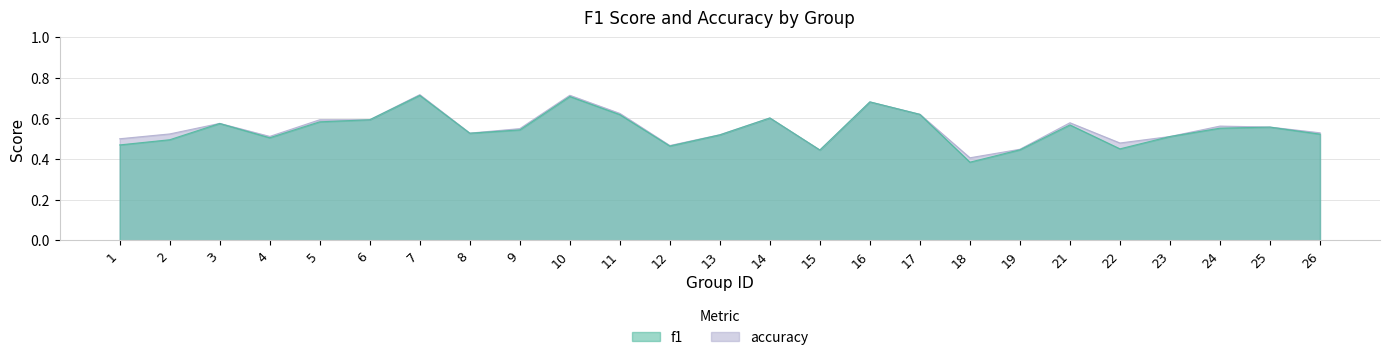

Reading left to right, extract all data points from this chart.

f1: 1=0.5	2=0.5	3=0.6	4=0.5	5=0.6	6=0.6	7=0.7	8=0.5	9=0.5	10=0.7	11=0.6	12=0.5	13=0.5	14=0.6	15=0.4	16=0.7	17=0.6	18=0.4	19=0.4	21=0.6	22=0.5	23=0.5	24=0.6	25=0.6	26=0.5
accuracy: 1=0.5	2=0.5	3=0.6	4=0.5	5=0.6	6=0.6	7=0.7	8=0.5	9=0.6	10=0.7	11=0.6	12=0.5	13=0.5	14=0.6	15=0.4	16=0.7	17=0.6	18=0.4	19=0.4	21=0.6	22=0.5	23=0.5	24=0.6	25=0.6	26=0.5